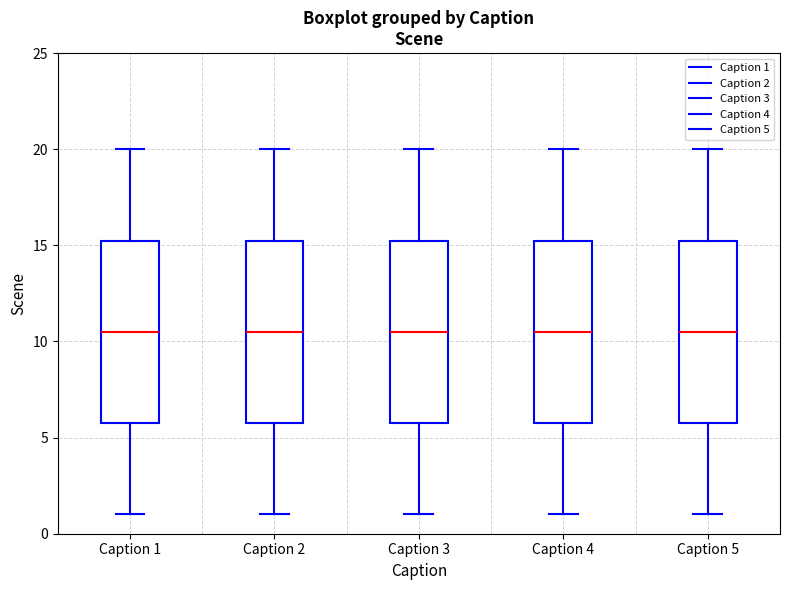

Reading left to right, read every box against the y-axis: the position of its median line, the range the box covers, and the ends of its whiskers. The values are not printed on the chart, so give them approximately, as read against the axis.

Caption 1: median 10.5, box 6.0 to 15.5, whiskers 1.0 to 20.0
Caption 2: median 10.5, box 6.0 to 15.5, whiskers 1.0 to 20.0
Caption 3: median 10.5, box 6.0 to 15.5, whiskers 1.0 to 20.0
Caption 4: median 10.5, box 6.0 to 15.5, whiskers 1.0 to 20.0
Caption 5: median 10.5, box 6.0 to 15.5, whiskers 1.0 to 20.0